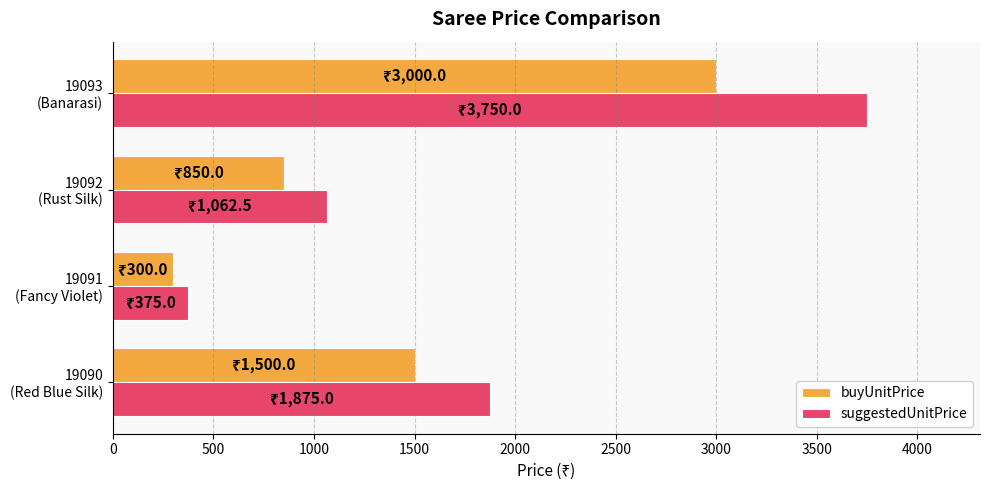

How many values in the buyUnitPrice series are below 1500?

2